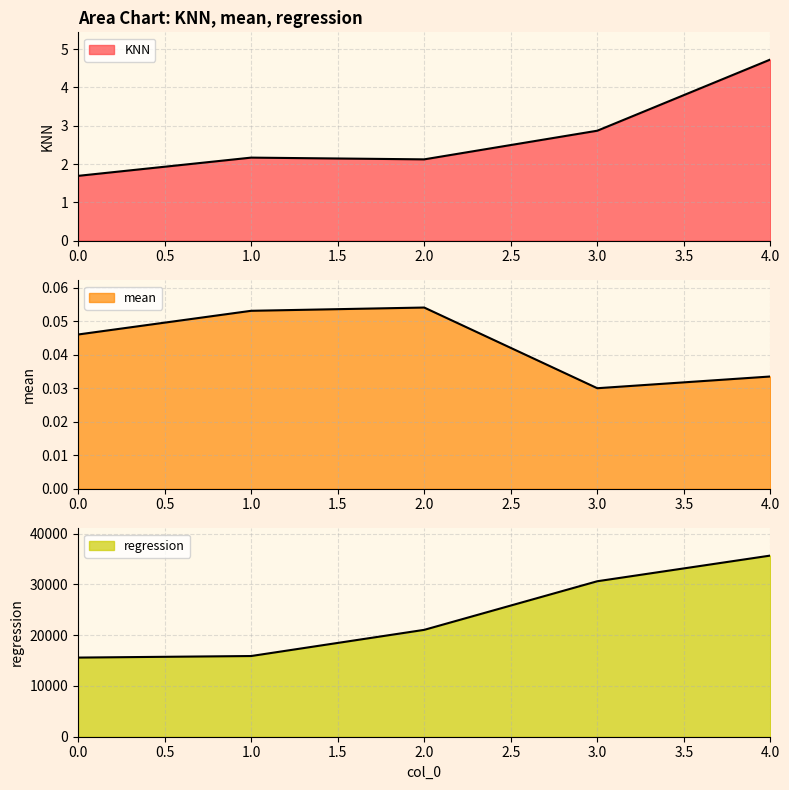

True or false: mean and KNN intersect in this chart.

False